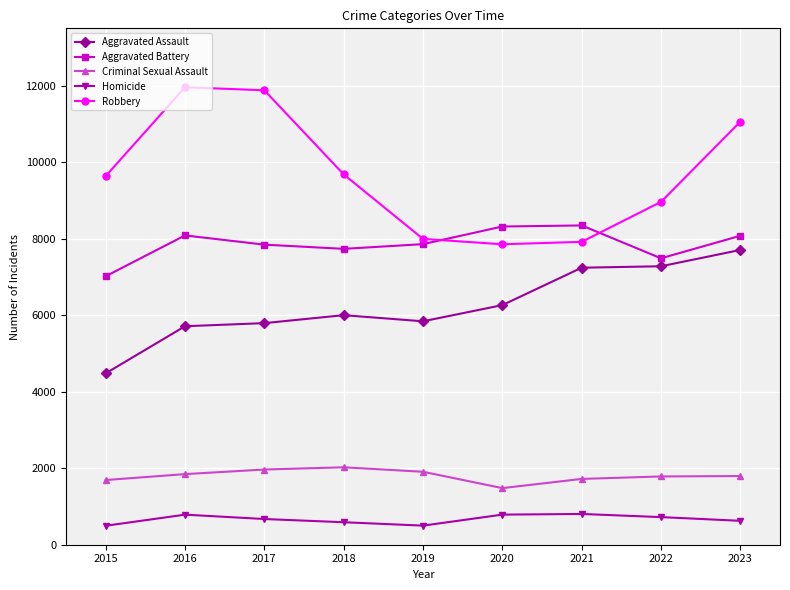

Is it true that Robbery equals 7855 at 2020?

True